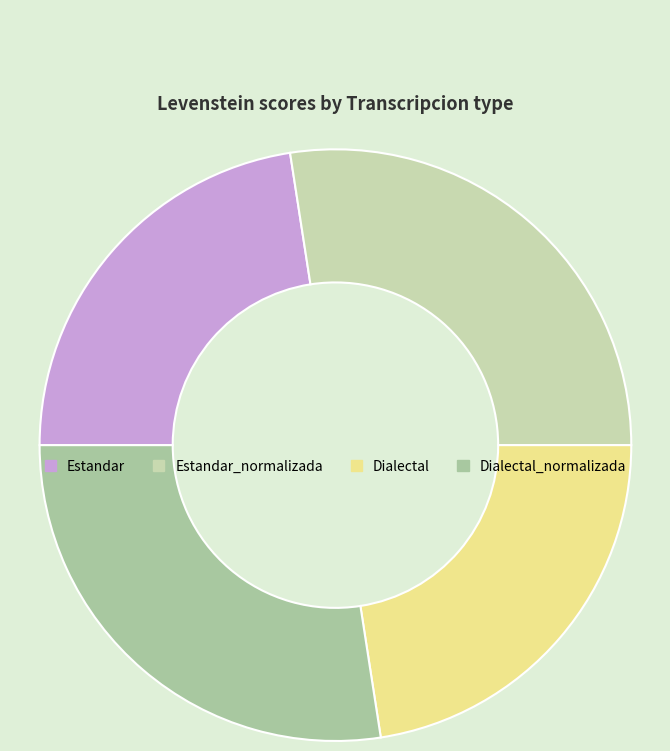

Rank the categories by value from highest to lowest.

Estandar_normalizada, Dialectal_normalizada, Estandar, Dialectal